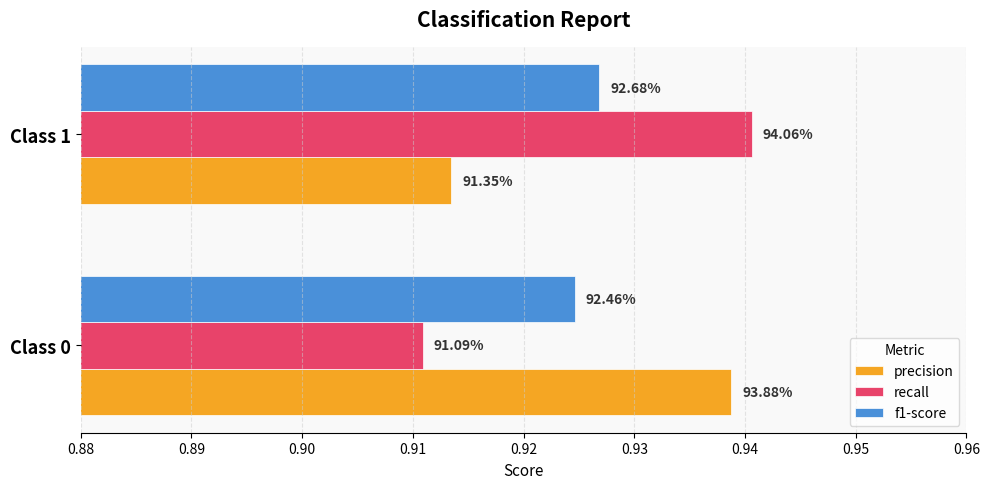

What are all the series names shown in the legend?

precision, recall, f1-score